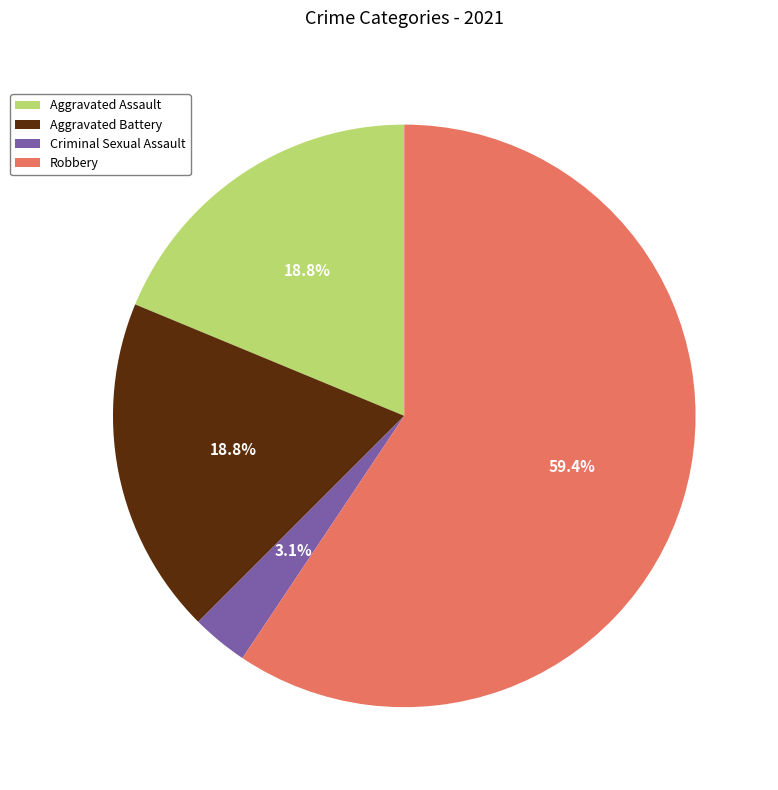

To the nearest percent, what is the combined percentage of Criminal Sexual Assault and Aggravated Assault?

22%